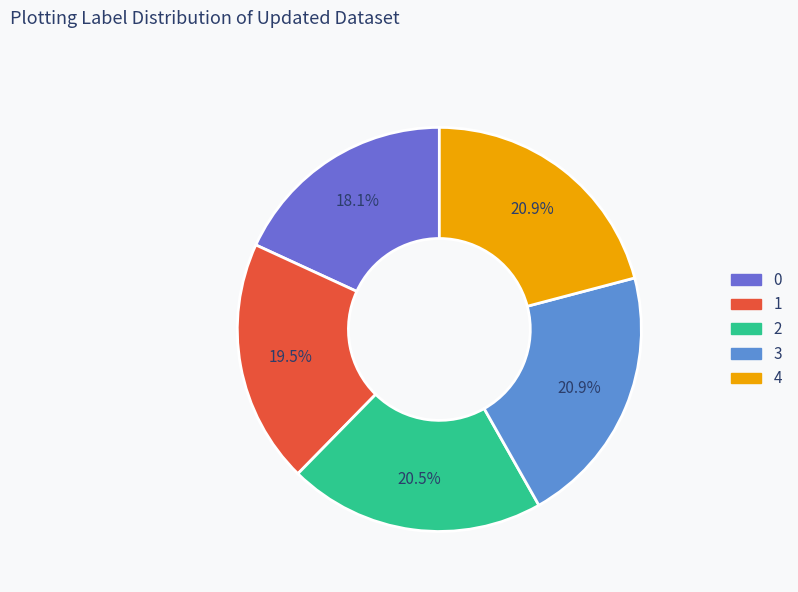

Approximately how many times larger is the value at 1 compared to 0?

1.1